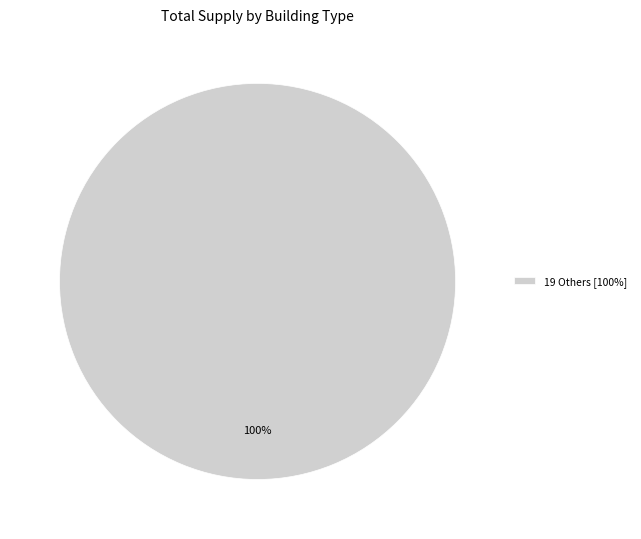

Rank the categories by value from highest to lowest.

19 Others [100%]